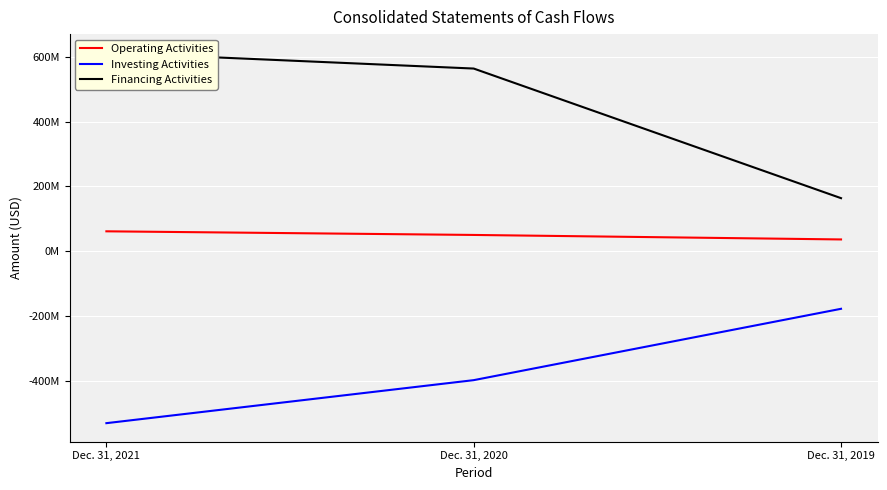

What is the difference between the Investing Activities values at Dec. 31, 2019 and Dec. 31, 2021?

352846000